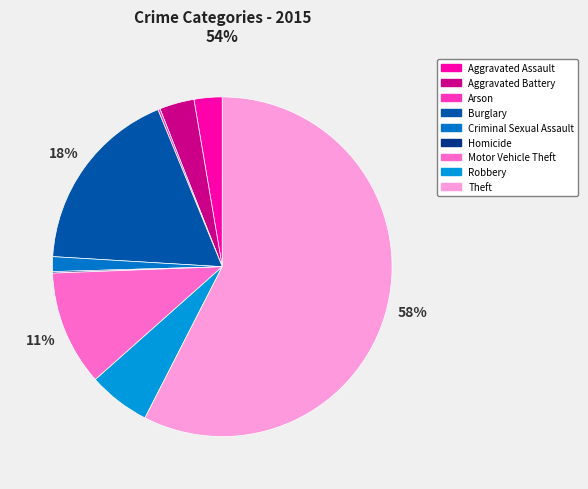

To the nearest percent, what is the difference between the Criminal Sexual Assault and Arson slice percentages?

1%